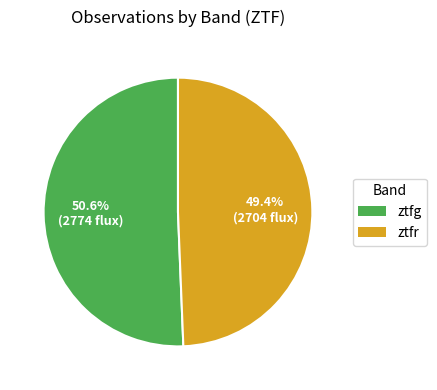

Which slice is the largest?

ztfg